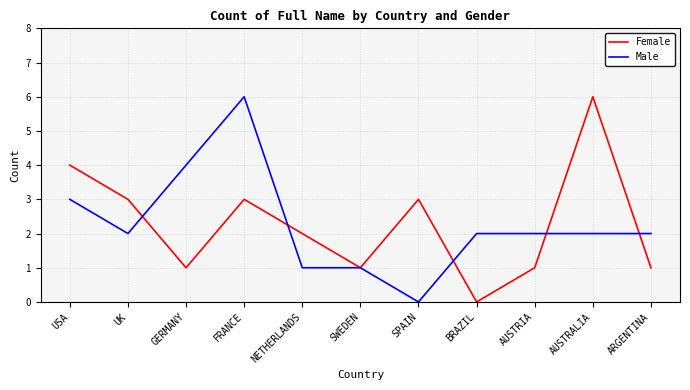

Which category has the highest value in the Female series?

AUSTRALIA